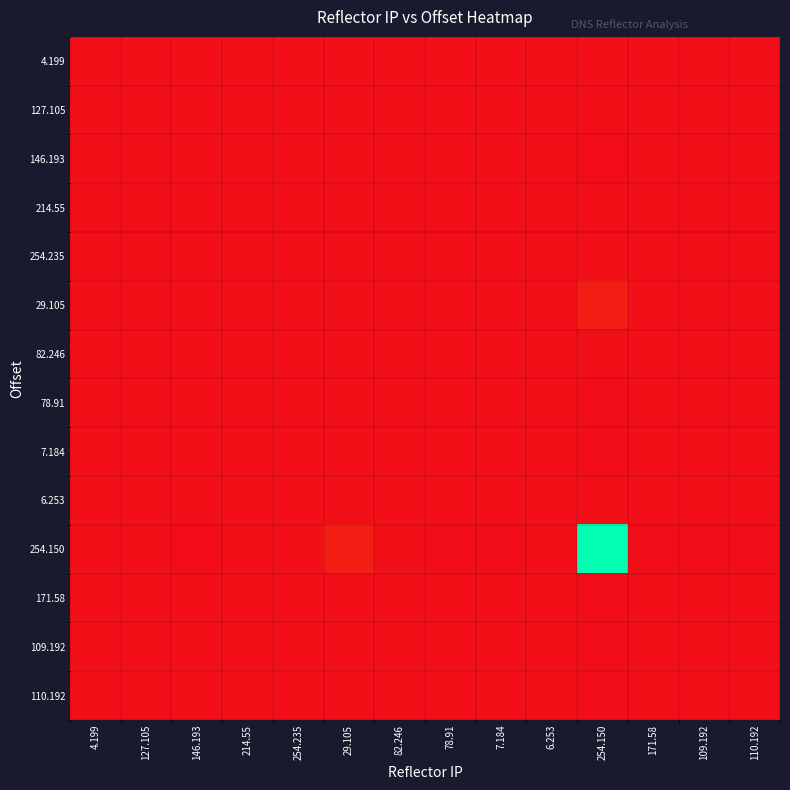

At how many categories does at least one series exceed 0?

14